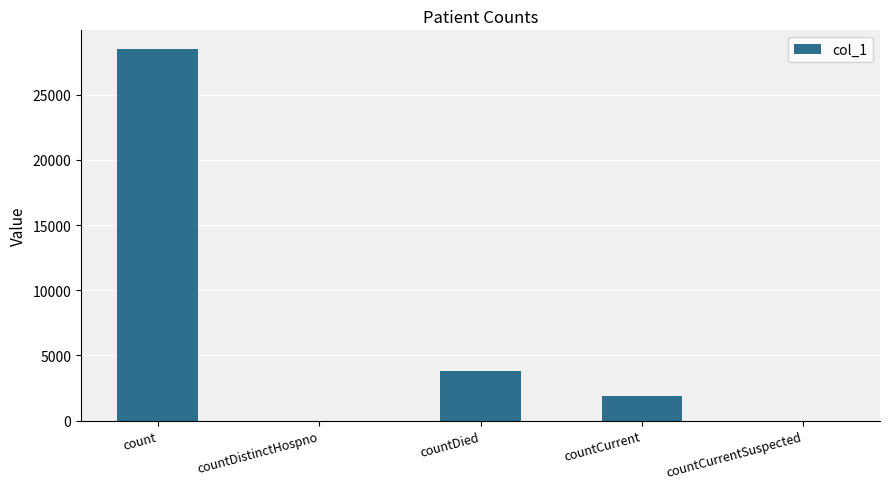

What is the sum of the values at countCurrentSuspected and count?

28508